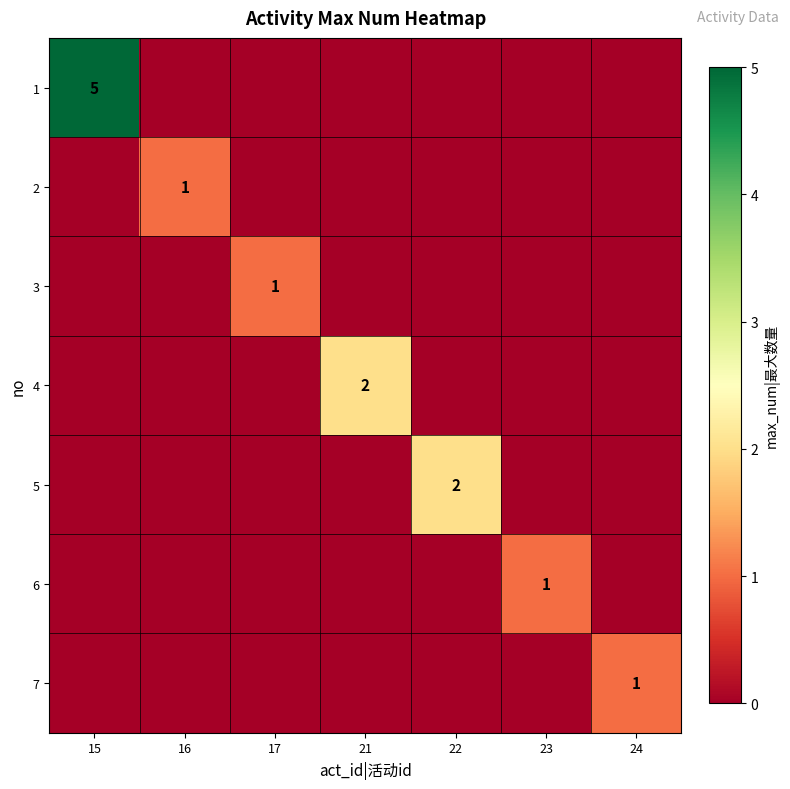

The value of 6 at 23 is 0. True or false?

False